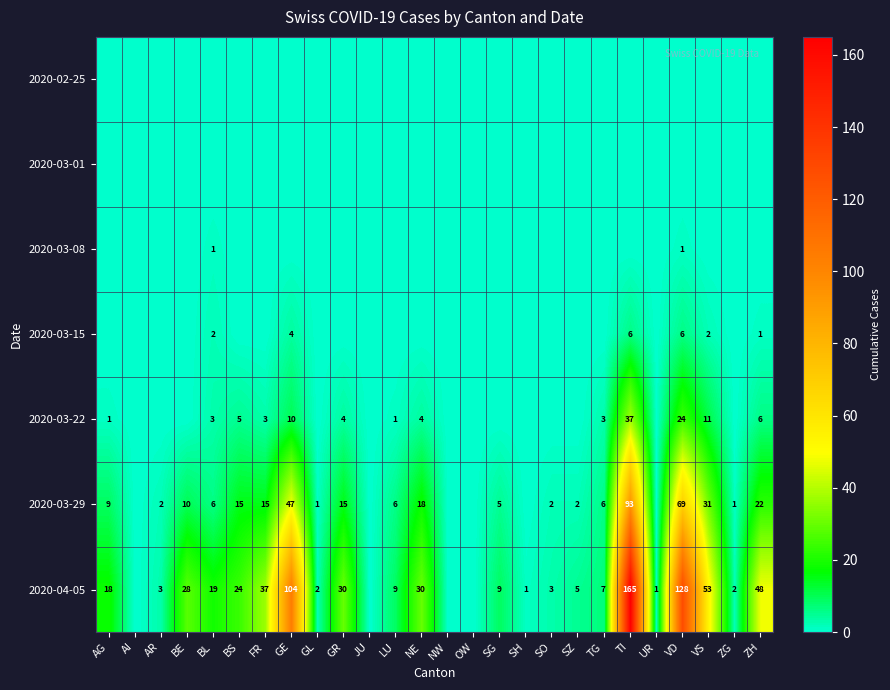

Which series has the widest spread of values?

2020-04-05